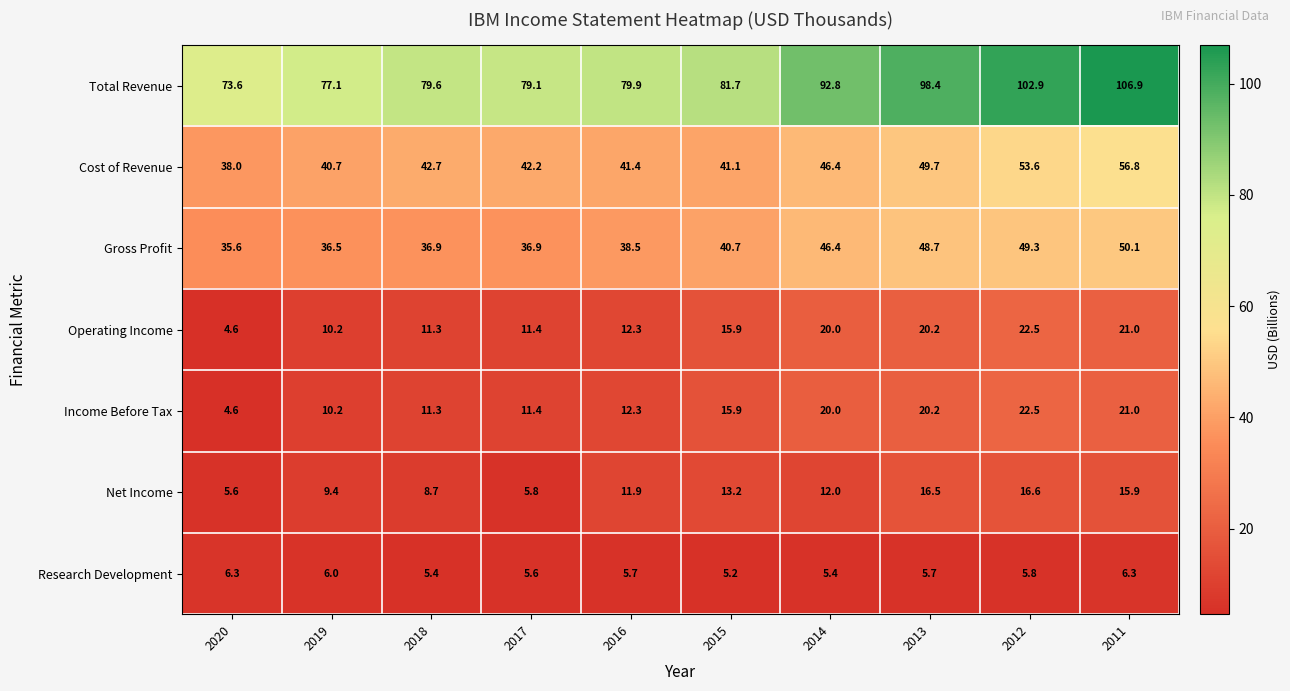

Which series has the largest range (max minus min)?

Total Revenue